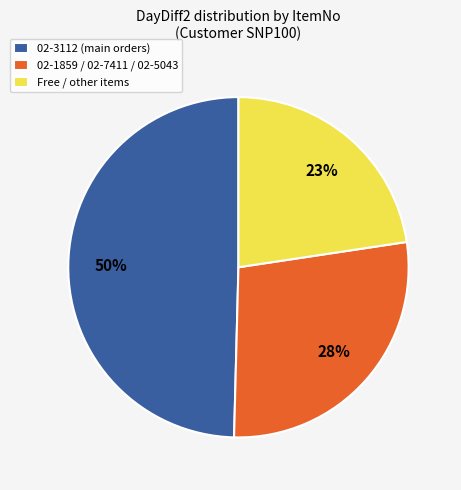

Approximately how many times larger is the value at Free / other items compared to 02-1859 / 02-7411 / 02-5043?

0.8